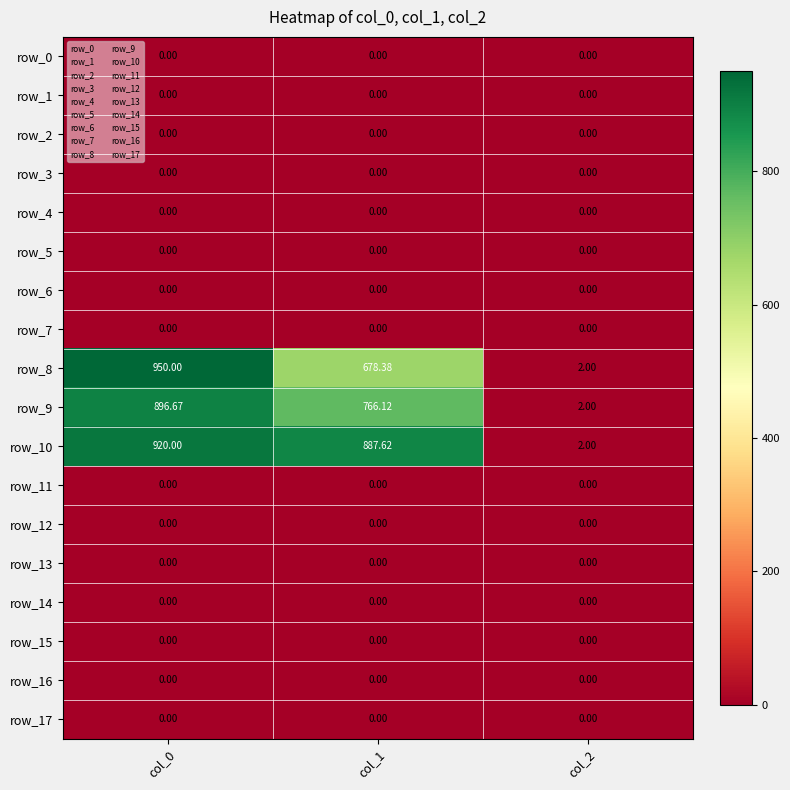

List the series in order of their peak value, lowest first.

row_0, row_1, row_2, row_3, row_4, row_5, row_6, row_7, row_11, row_12, row_13, row_14, row_15, row_16, row_17, row_9, row_10, row_8